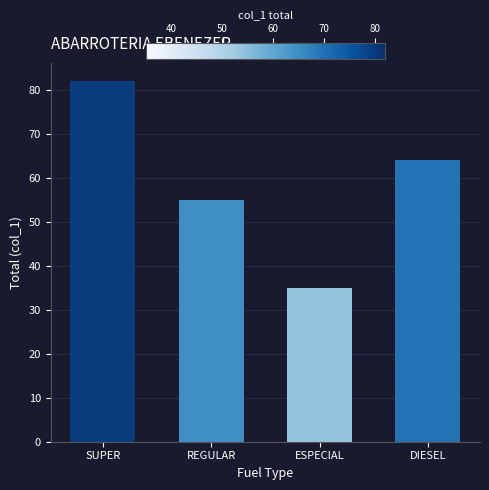

Does the chart contain any negative values?

No